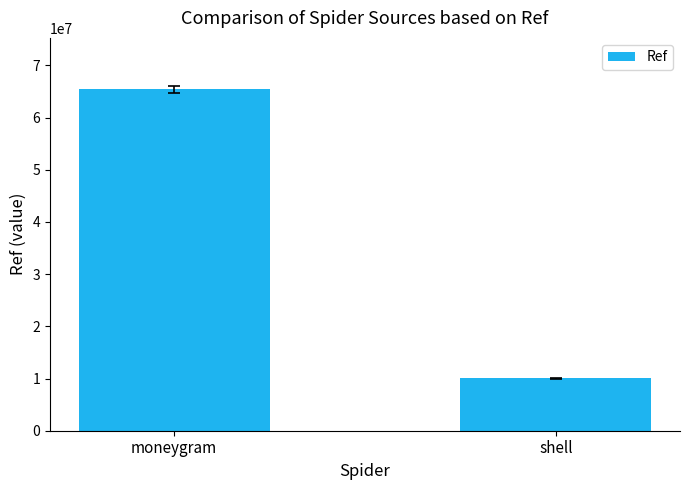

Between shell and moneygram, which is larger?

moneygram